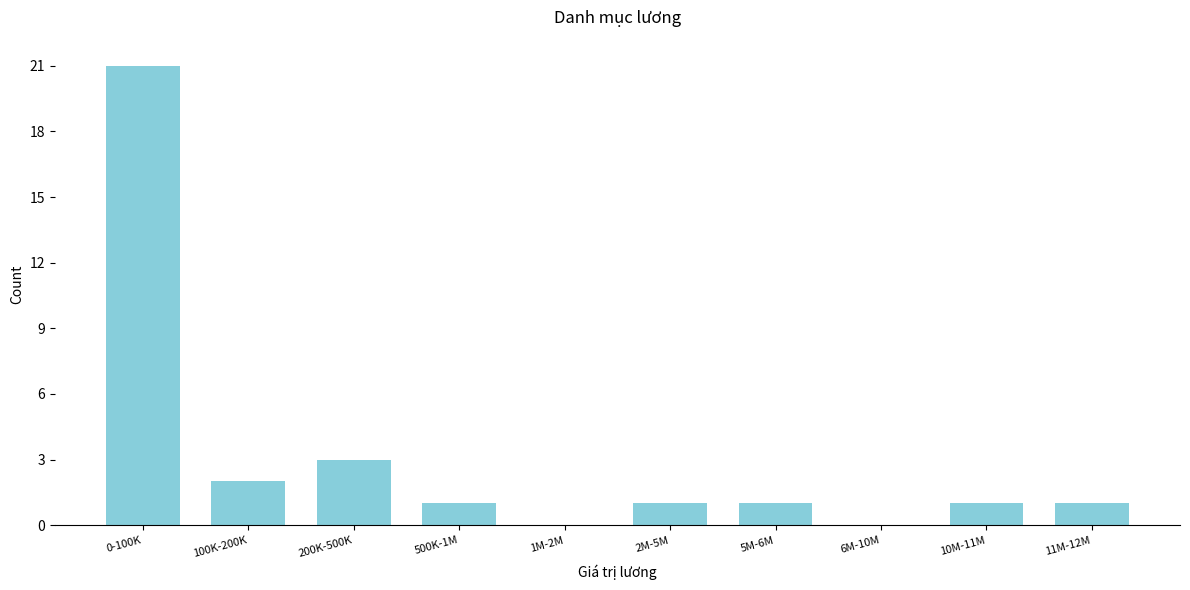

Reading left to right, list all the values displayed in this chart.

0-100K=21	100K-200K=2	200K-500K=3	500K-1M=1	1M-2M=0	2M-5M=1	5M-6M=1	6M-10M=0	10M-11M=1	11M-12M=1